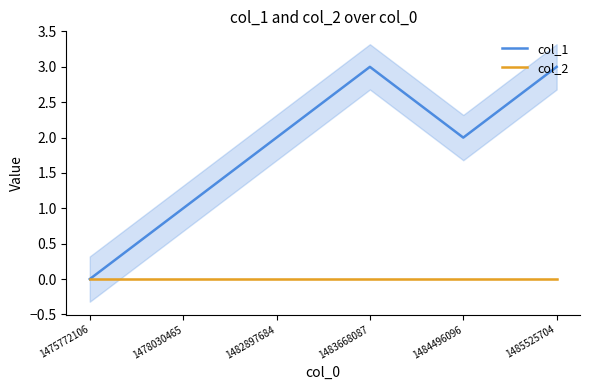

In col_1, how many points are lower than both neighbors (excluding endpoints)?

1